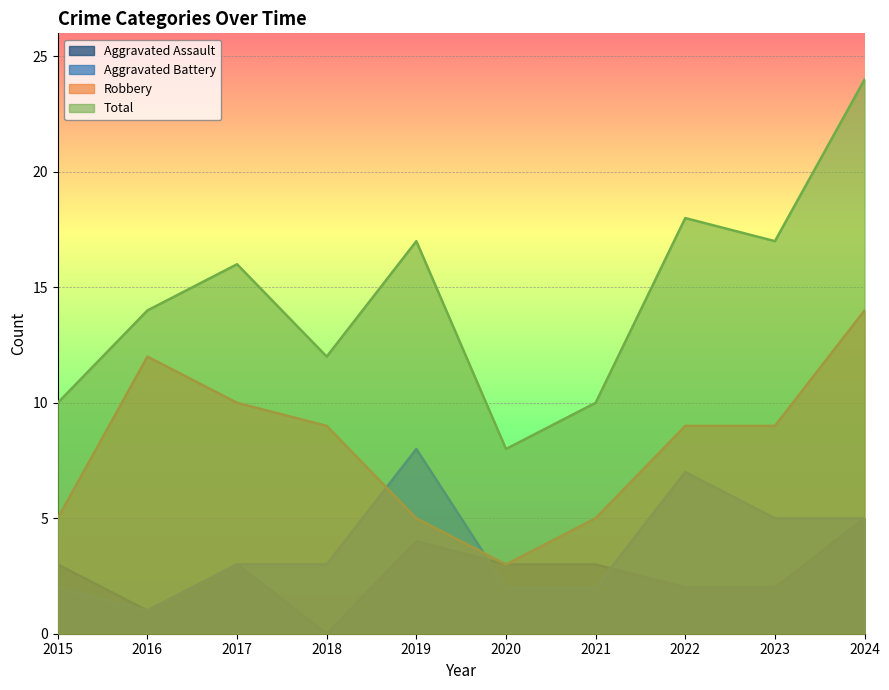

What is the sum of all Aggravated Assault values?

26